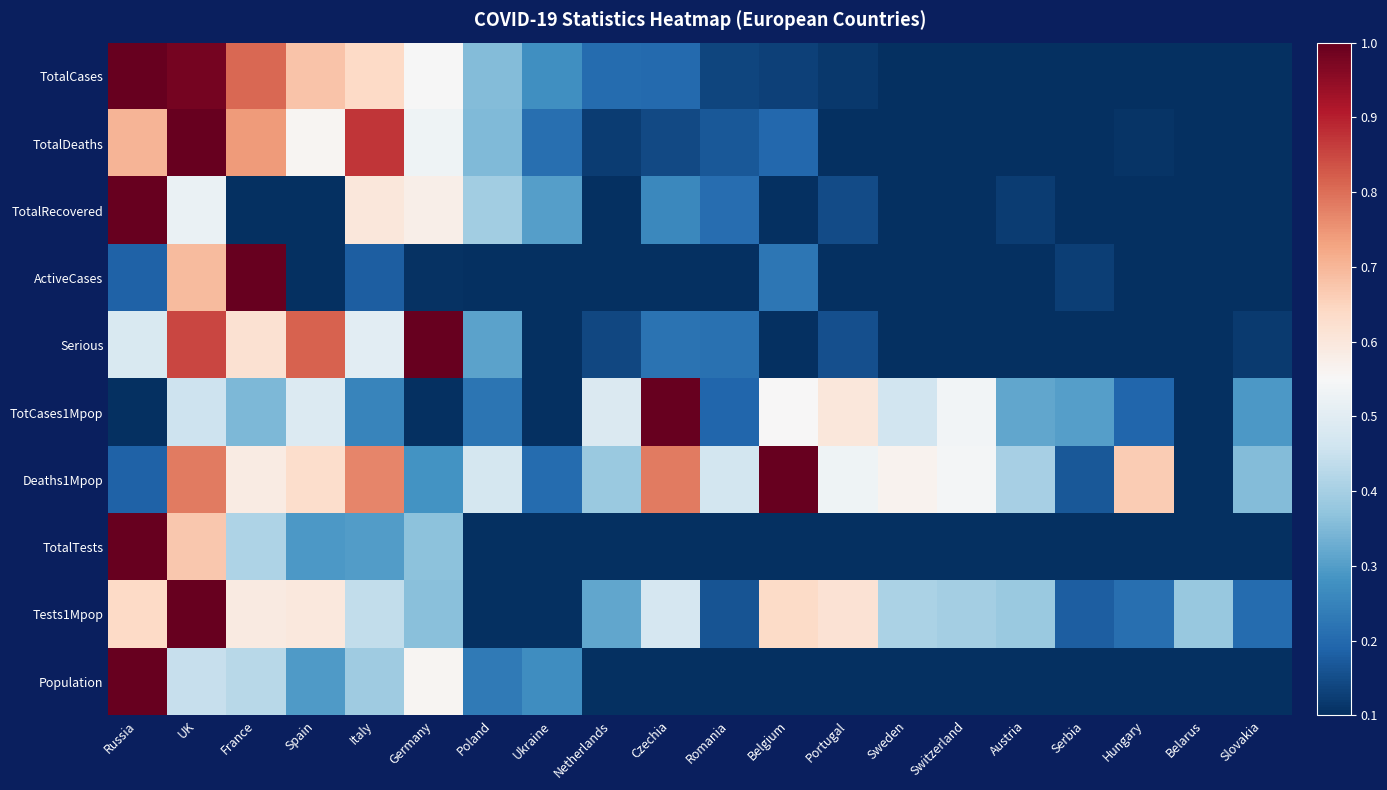

Which series has the largest total across all categories?

Deaths1Mpop